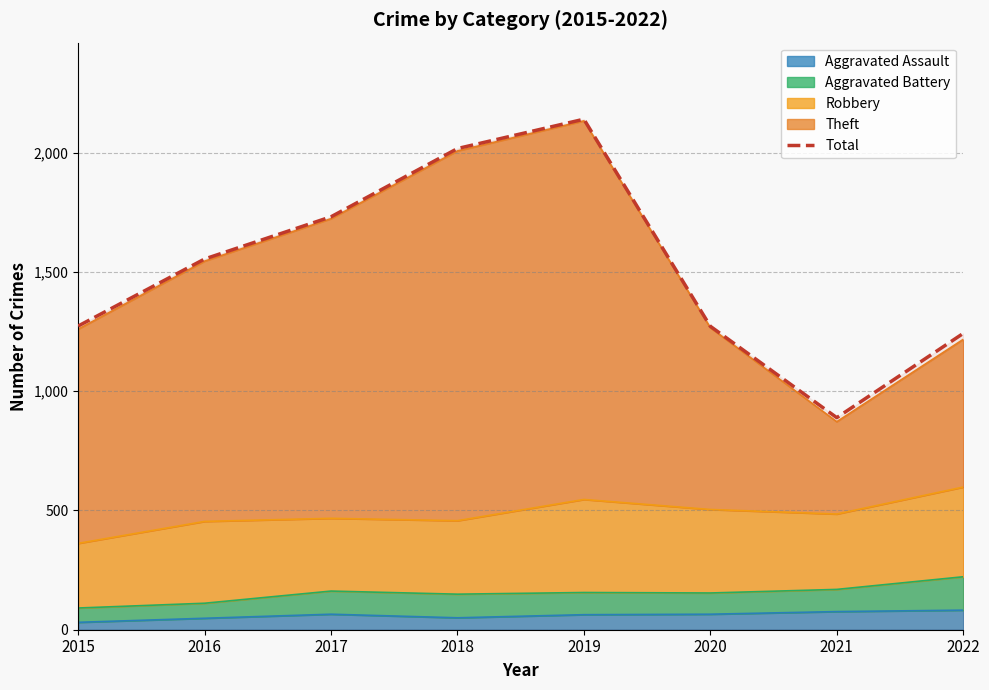

The value at 2018 is 2017. True or false?

True